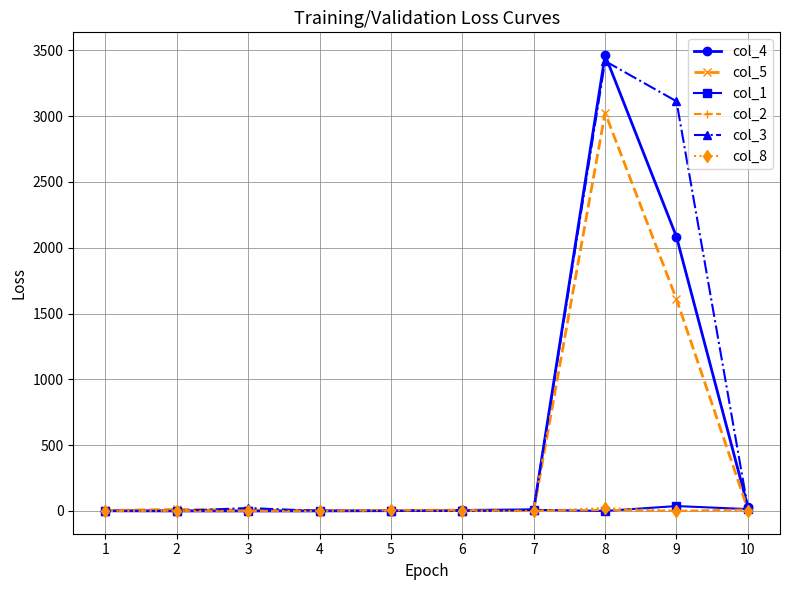

Is this an area chart (filled region under the line)?

No